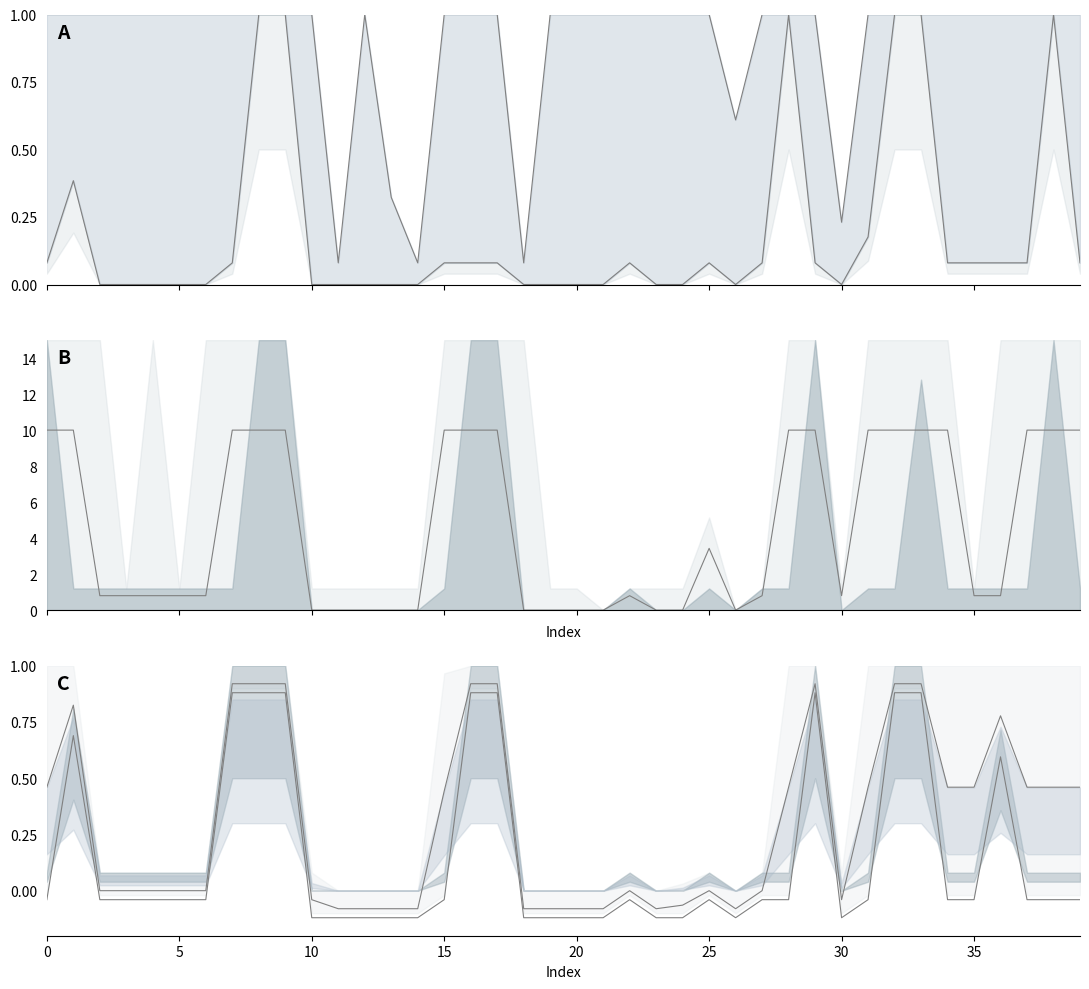

True or false: Scen_3 has a value of -0.1 at 28.

False